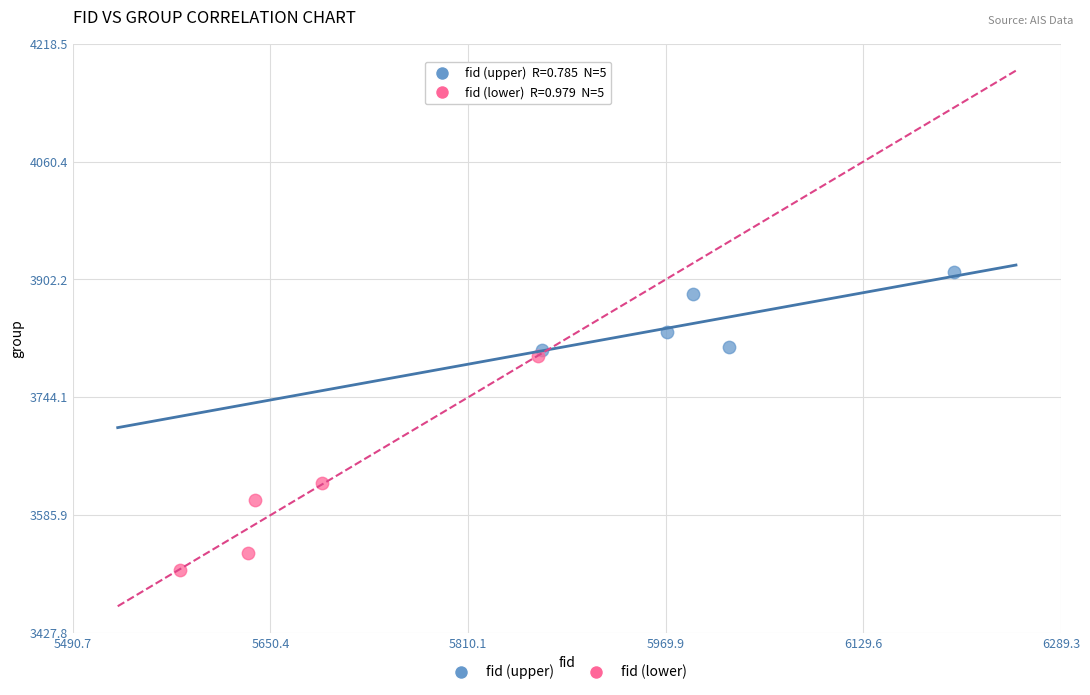

Which series contains the highest Y value?

fid (upper)